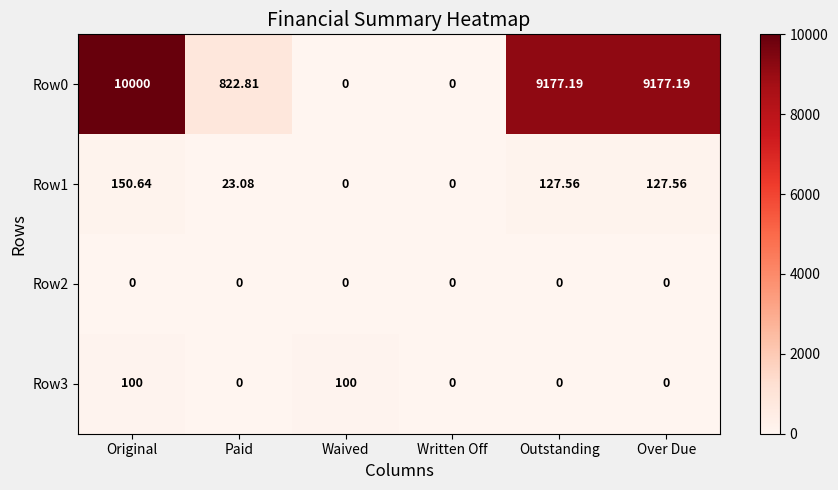

Where does the Row0 series first go above 9177?

Original